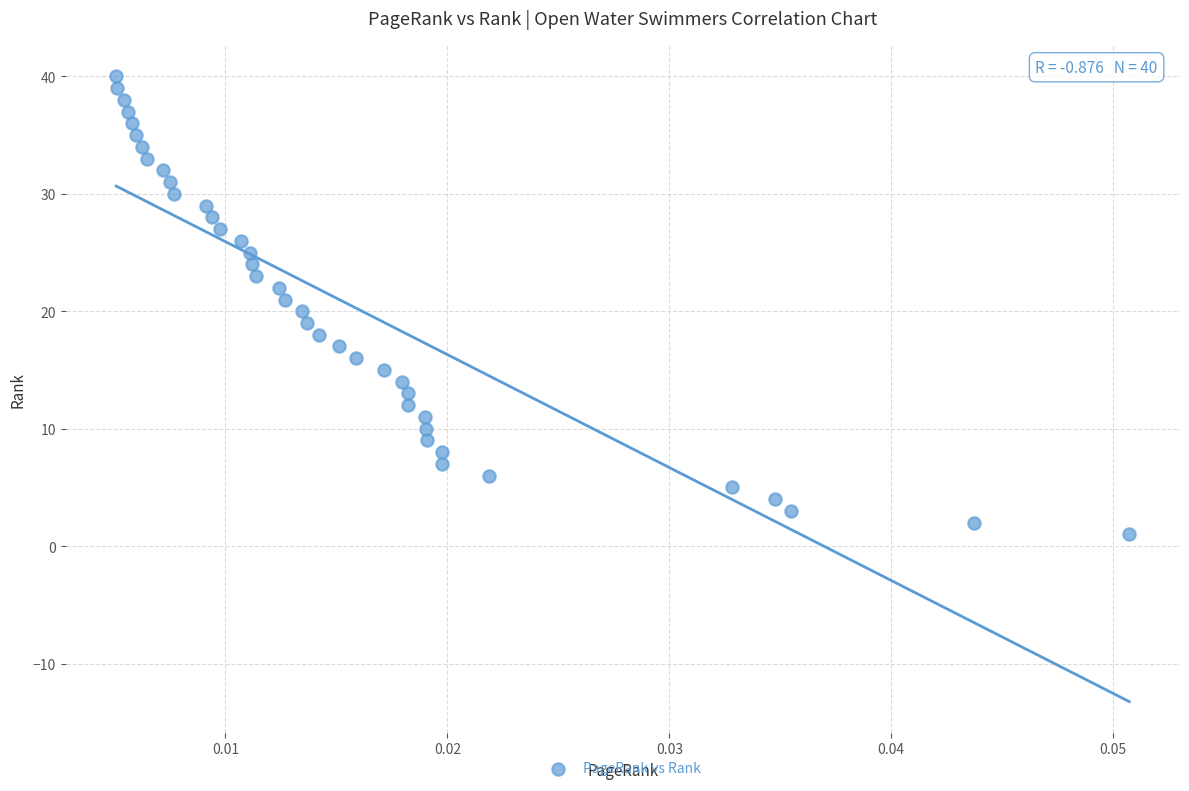

What is the range of Y values (max minus min)?

39